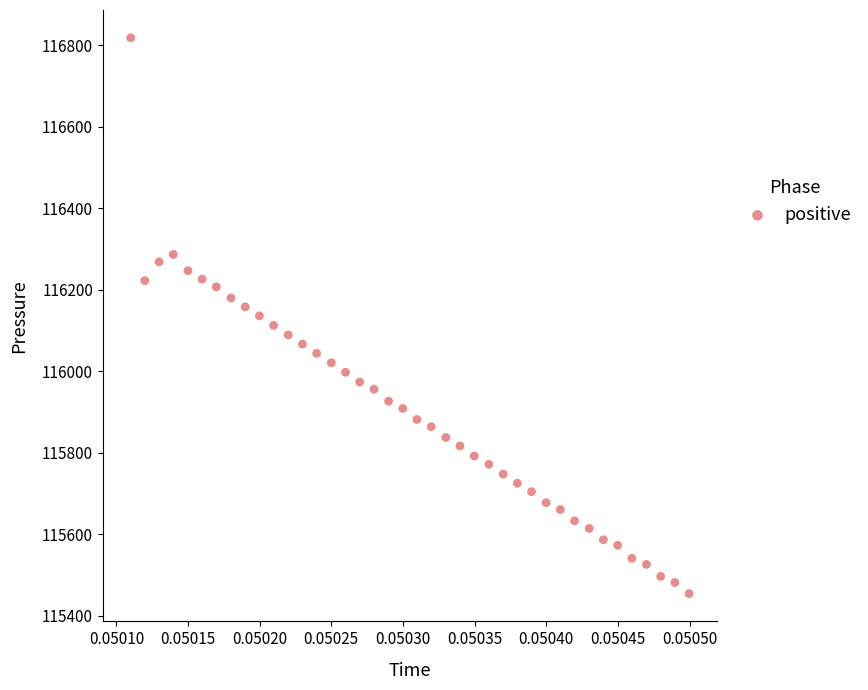

What is the range of Y values (max minus min)?

1363.7